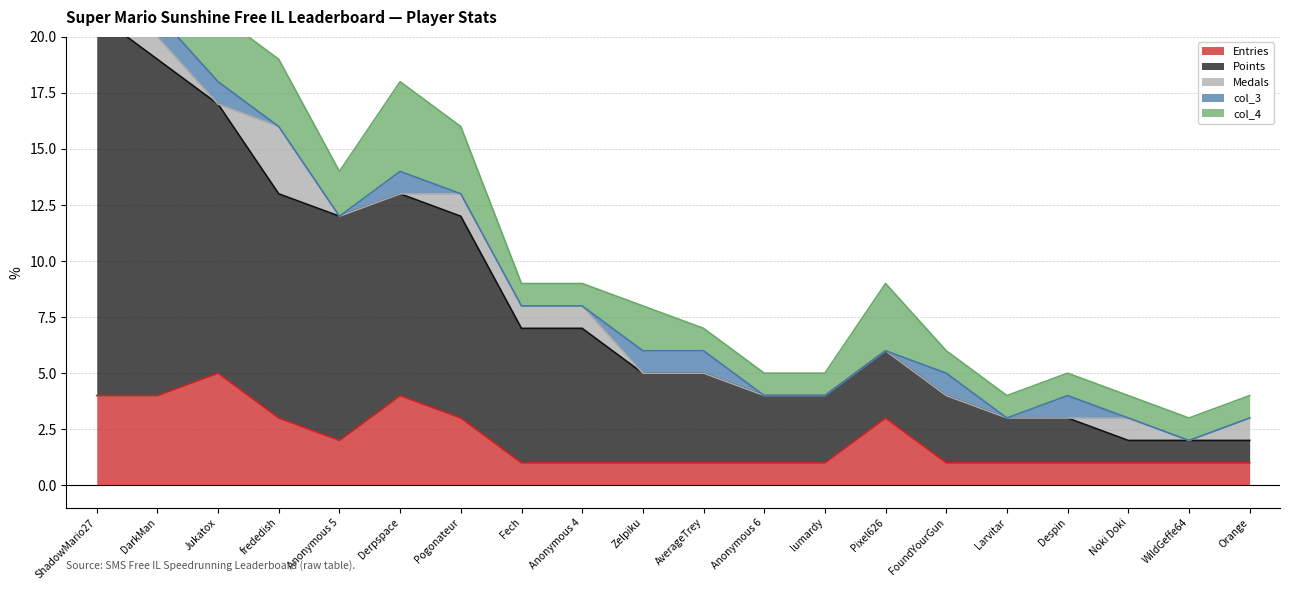

Which series has the widest spread of values?

Points